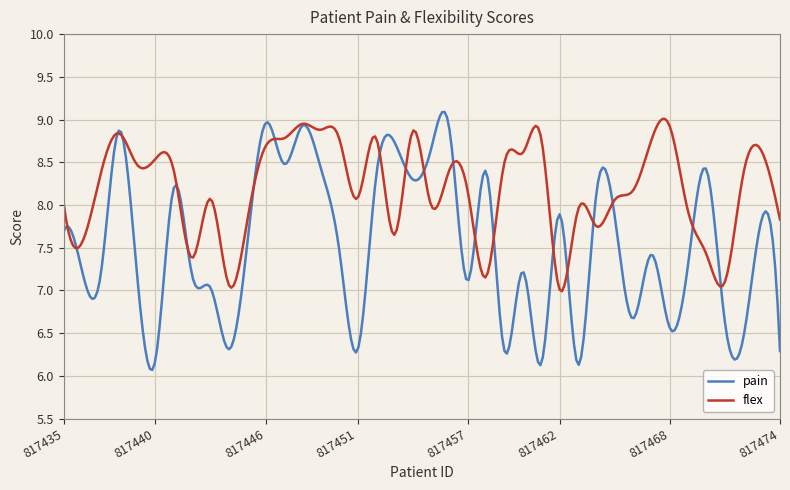

What is the greatest value displayed?

9.1